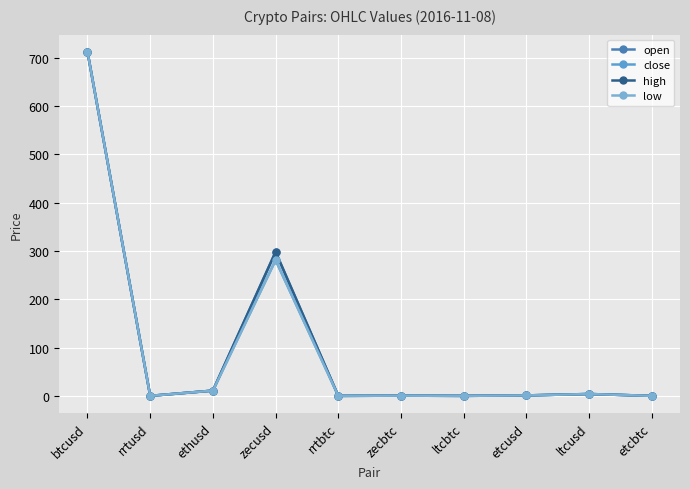

Which series has the widest spread of values?

open